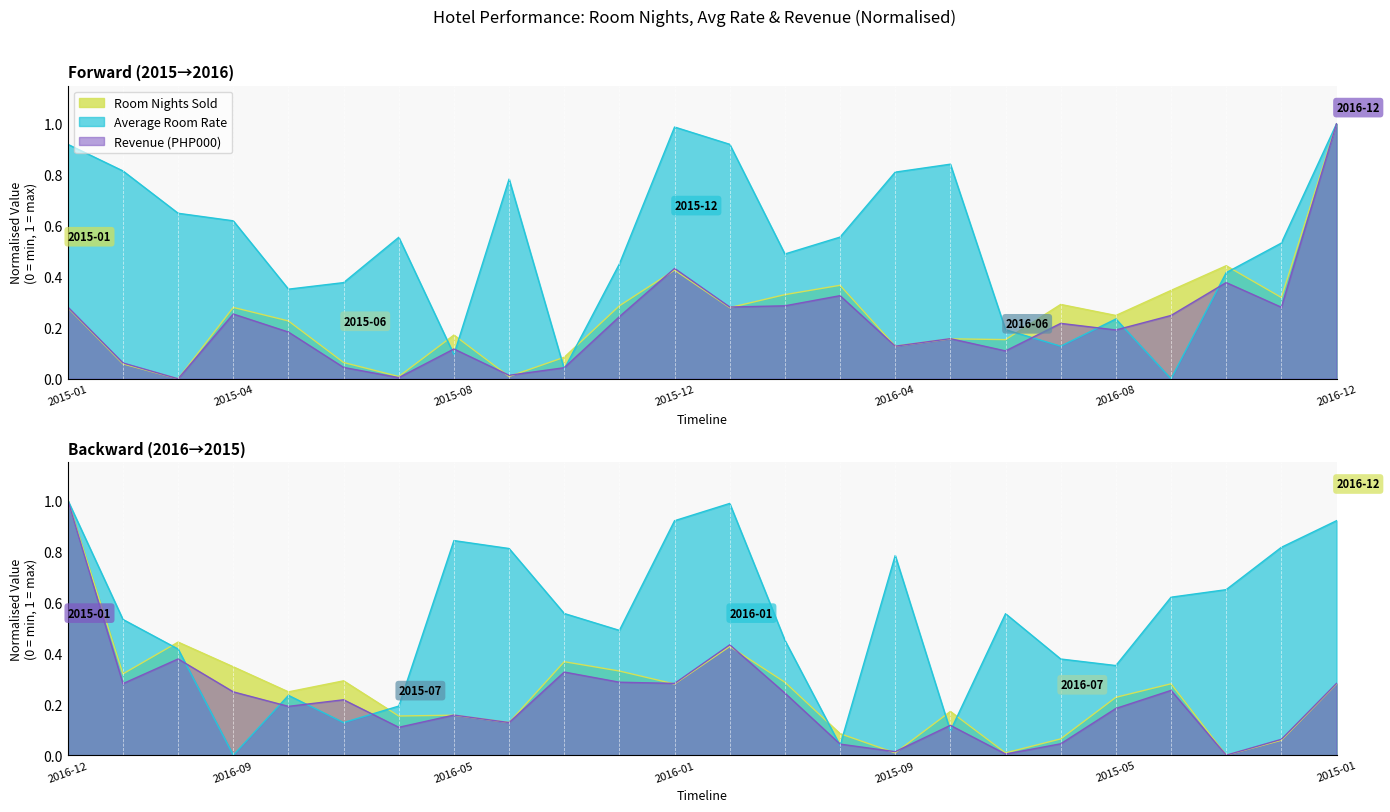

What position from the right is 2016-05?

8